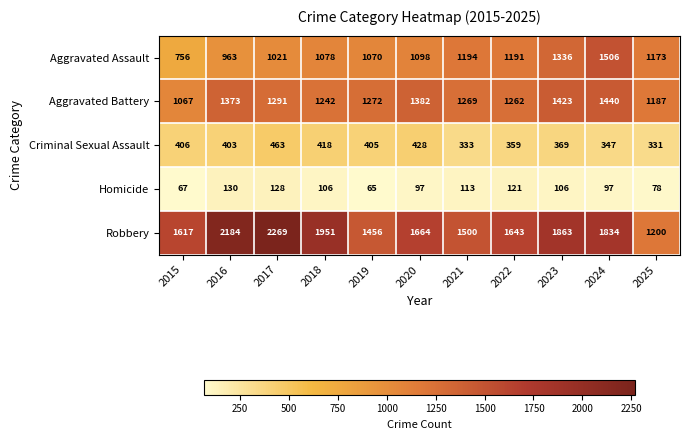

Which label corresponds to the largest value in the chart?

2017